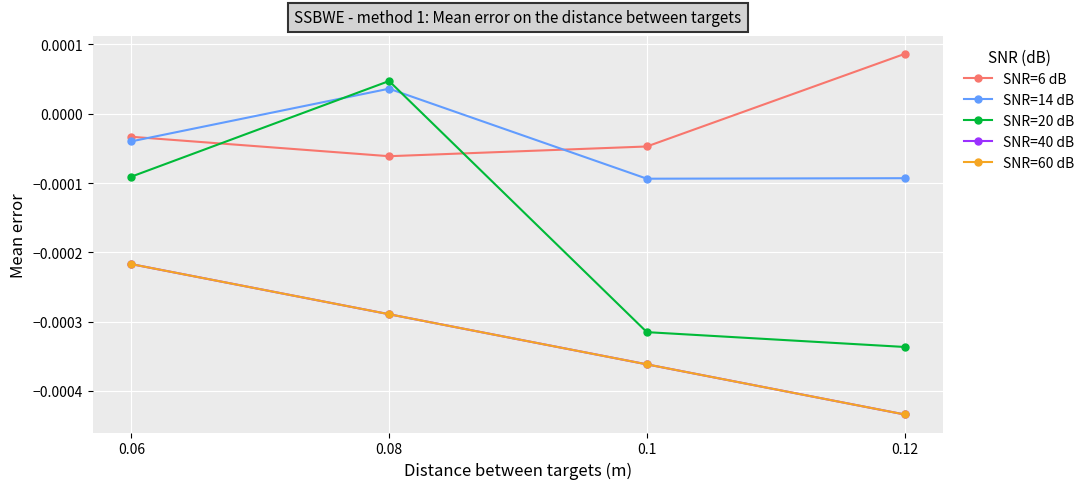

True or false: SNR=20 dB and SNR=40 dB intersect in this chart.

False